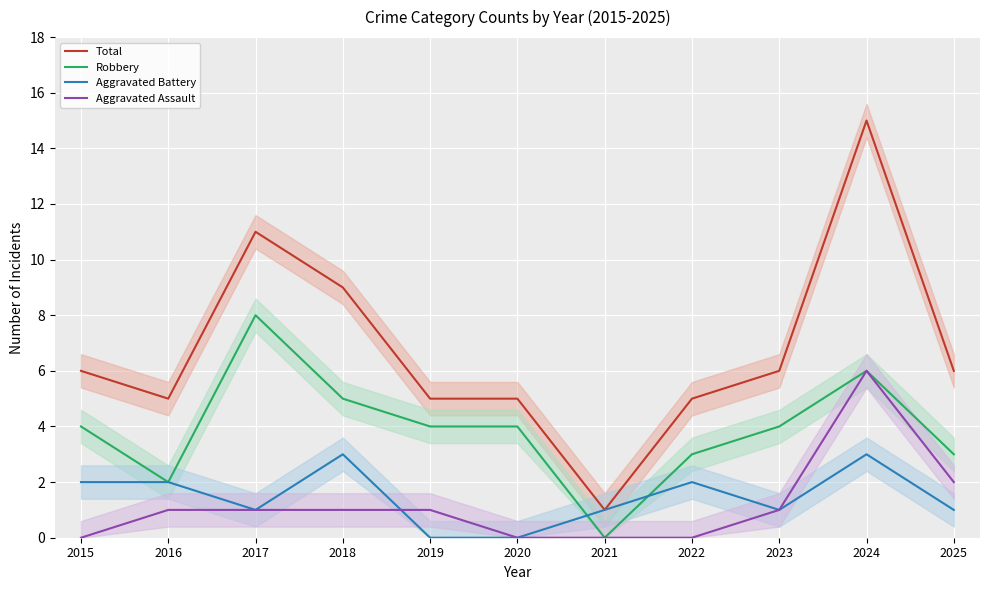

Reading left to right, transcribe all the data shown in this chart.

Total: 6	5	11	9	5	5	1	5	6	15	6
Robbery: 4	2	8	5	4	4	0	3	4	6	3
Aggravated Battery: 2	2	1	3	0	0	1	2	1	3	1
Aggravated Assault: 0	1	1	1	1	0	0	0	1	6	2